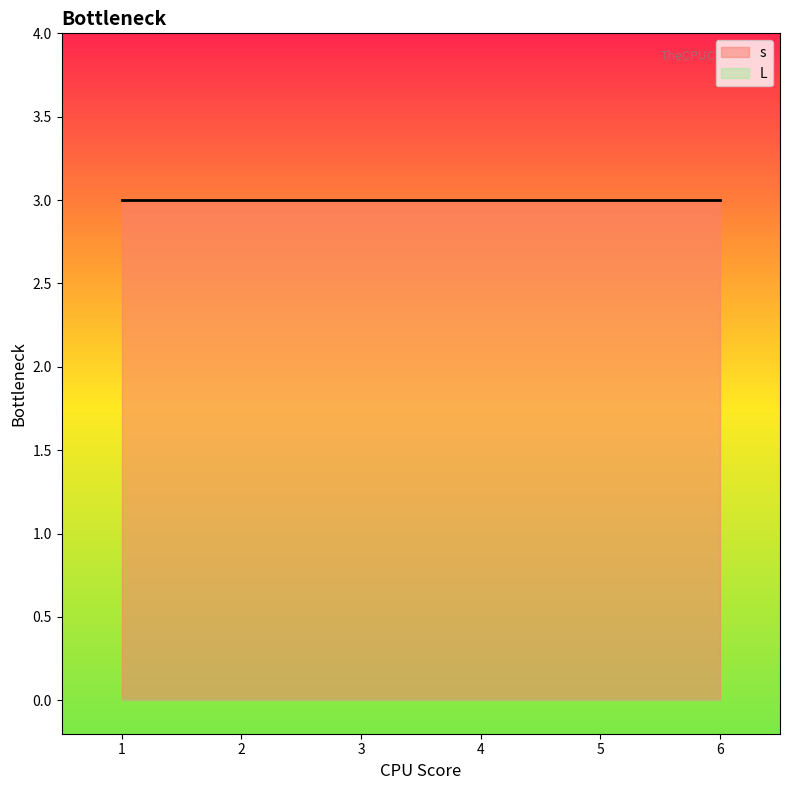

Which series has the largest total across all categories?

s